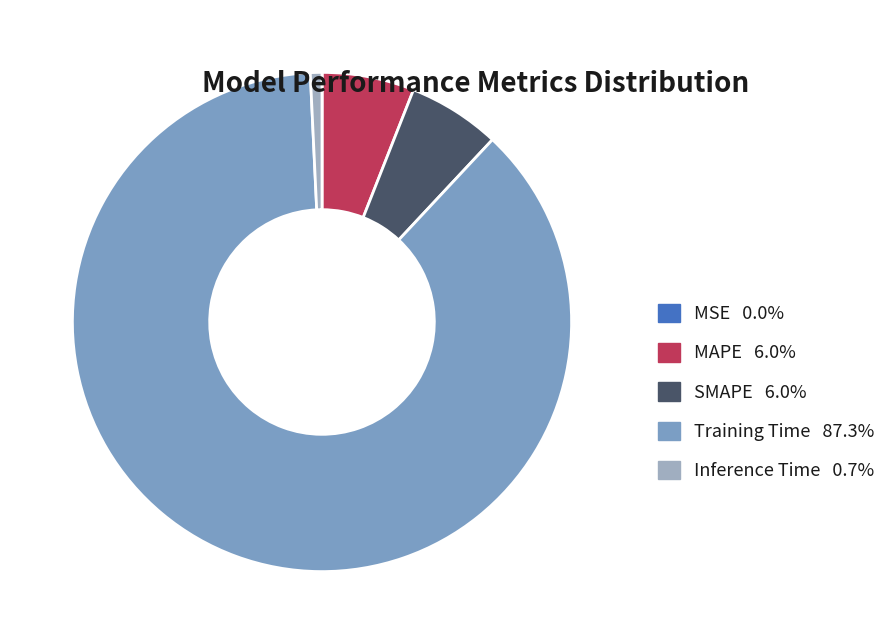

Does Training Time 87.3% represent more than half of the total?

Yes